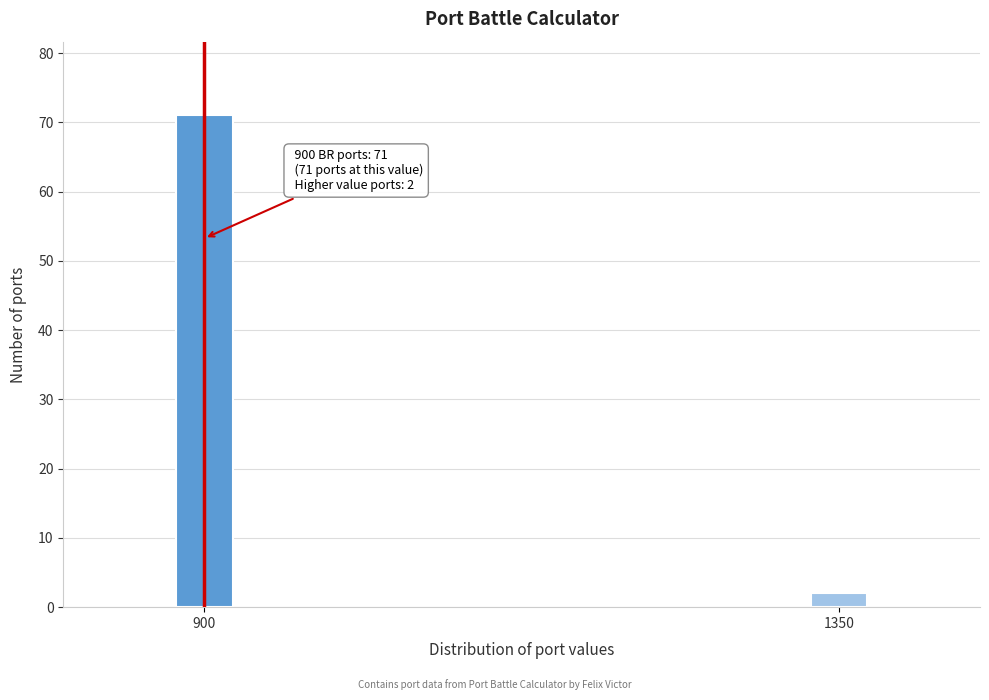

Reading left to right, extract all data points from this chart.

900=71	1350=2